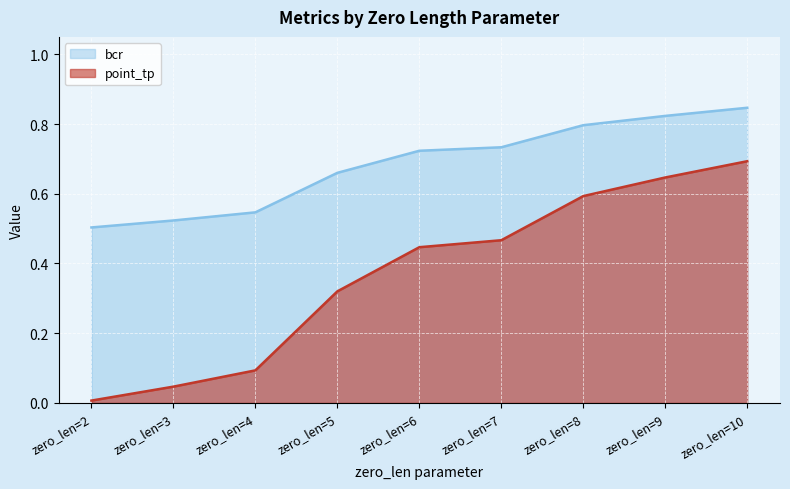

True or false: bcr and point_tp intersect in this chart.

False